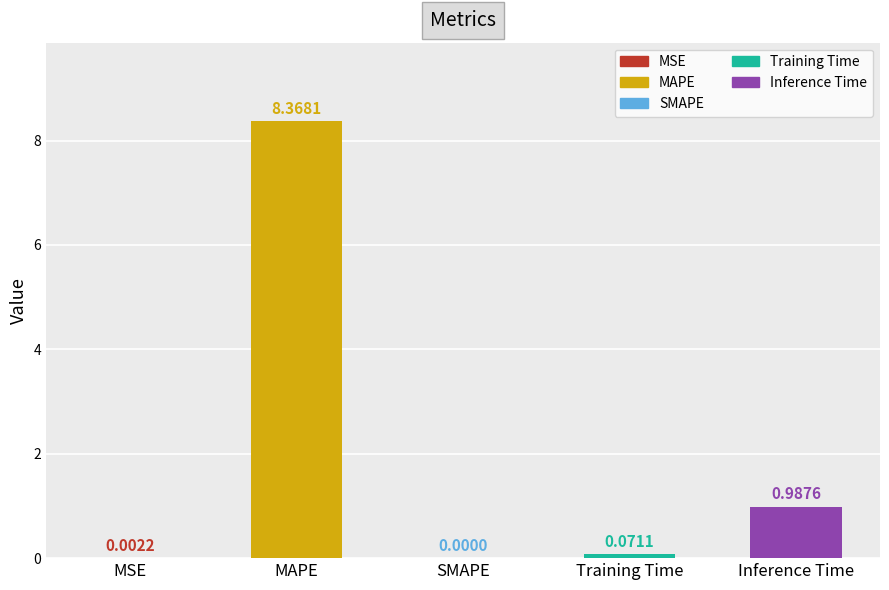

How many distinct data groups are displayed?

1